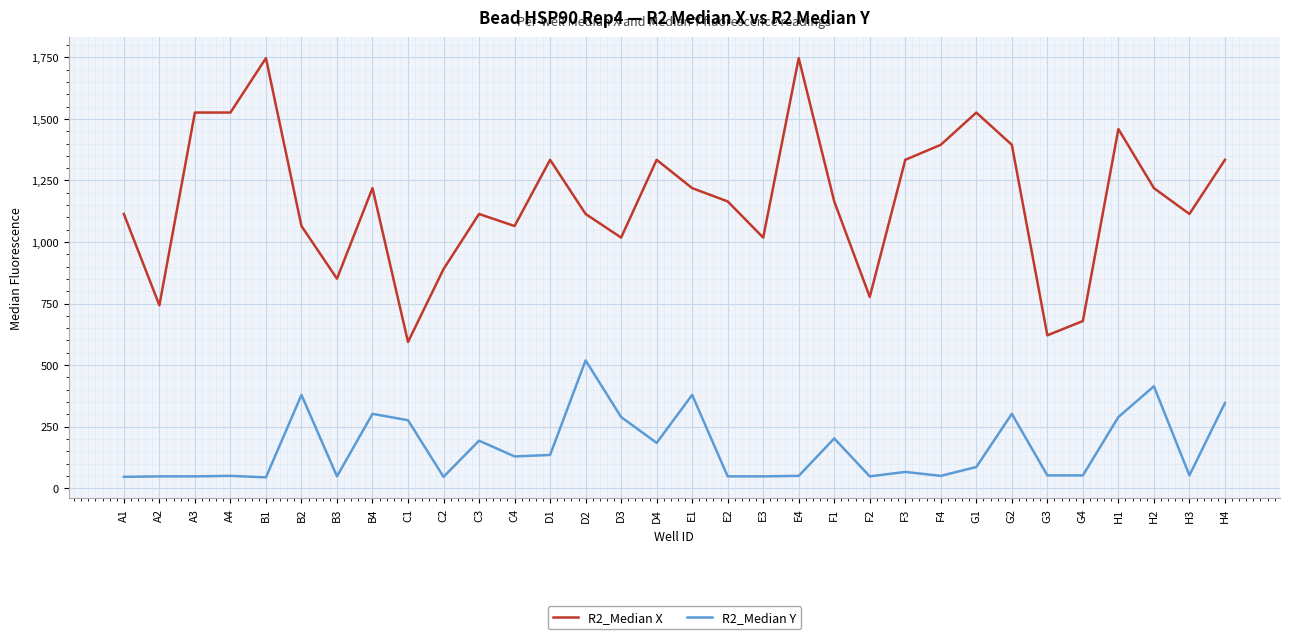

True or false: R2_Median Y and R2_Median X intersect in this chart.

False